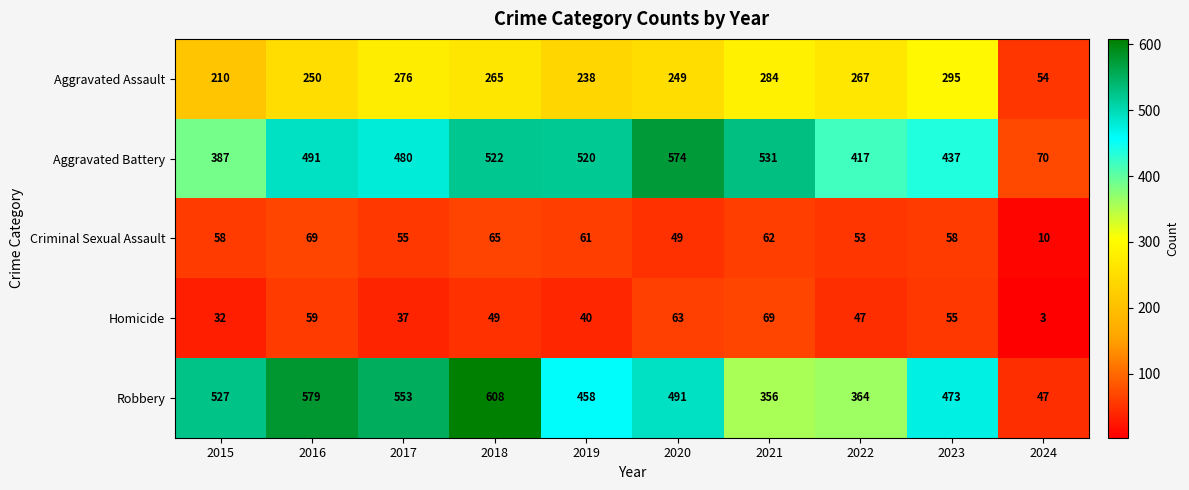

How many categories are shown in the chart?

10